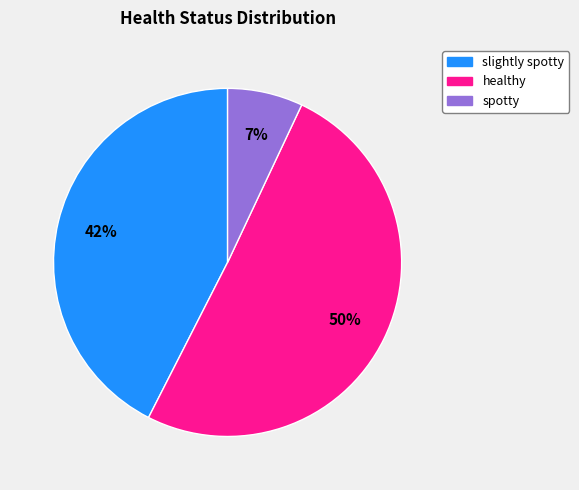

Which has a higher value, healthy or spotty?

healthy